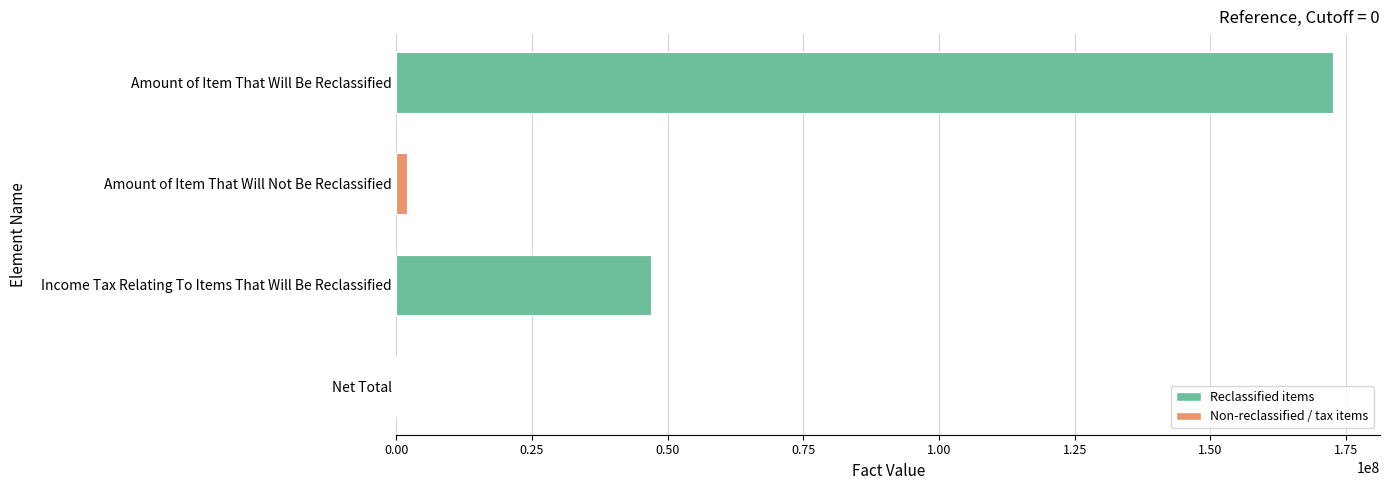

Which has a higher value, Amount of Item That Will Not Be Reclassified or Amount of Item That Will Be Reclassified?

Amount of Item That Will Be Reclassified